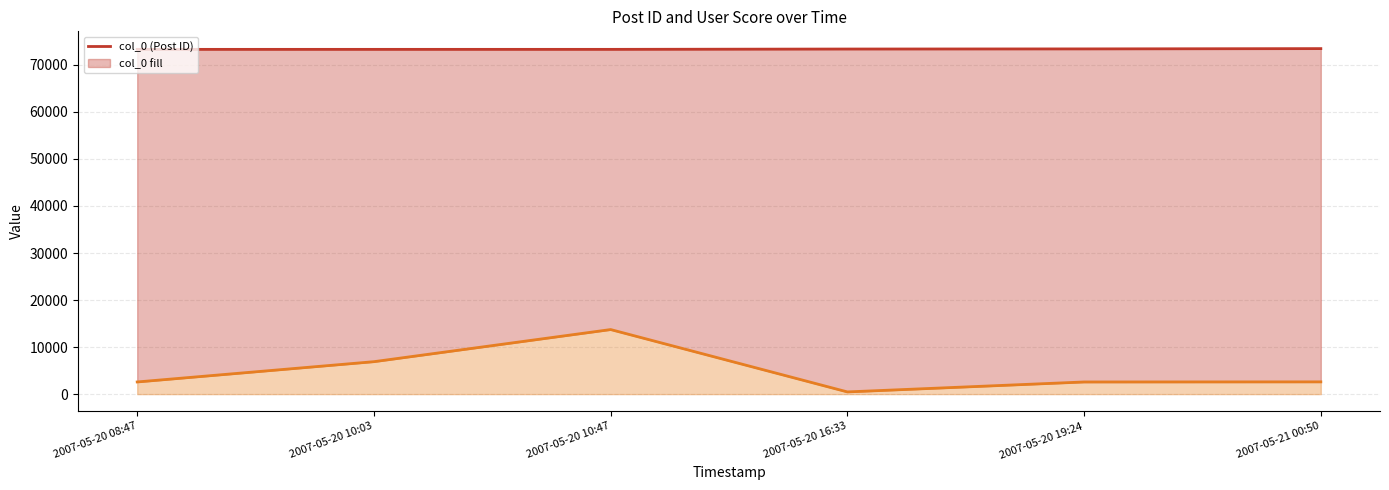

At which label does col_3 (User Score) reach its peak?

2007-05-20 10:47